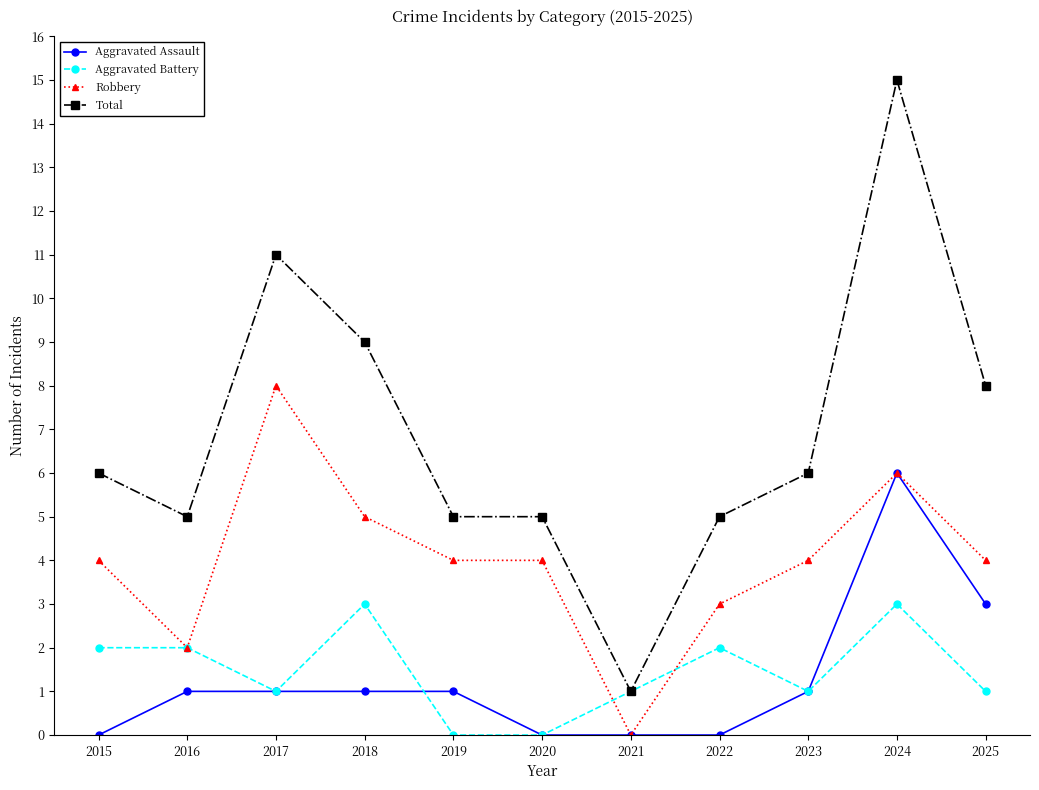

Is it true that Aggravated Battery equals 3 at 2024?

True